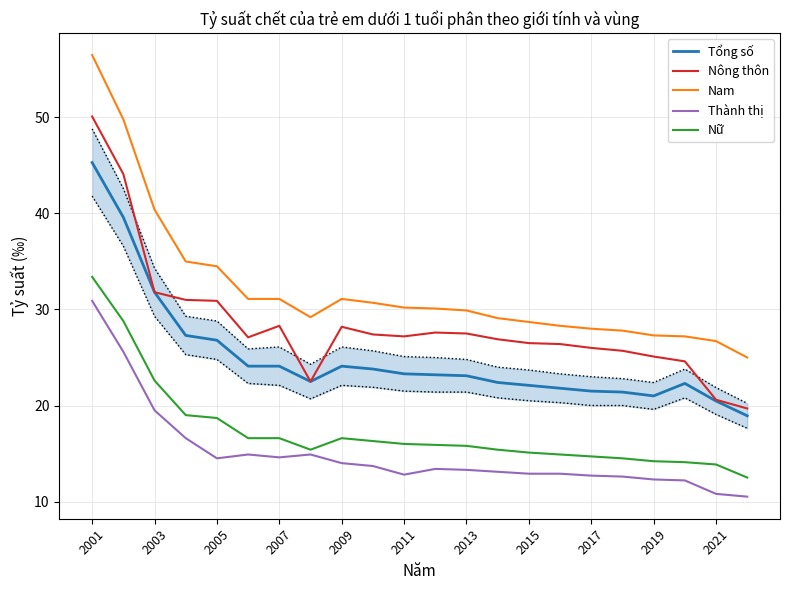

The Thành thị series shows 14.0 at 2009. True or false?

True